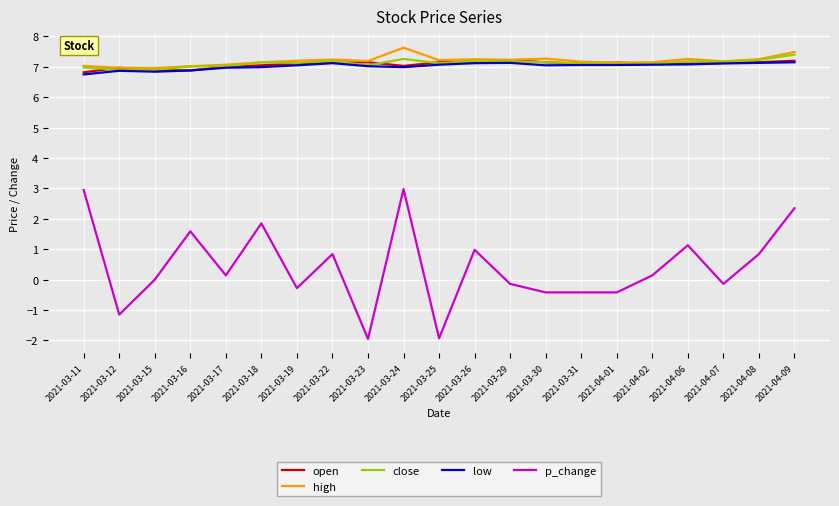

What is the highest value of the low series?

7.2